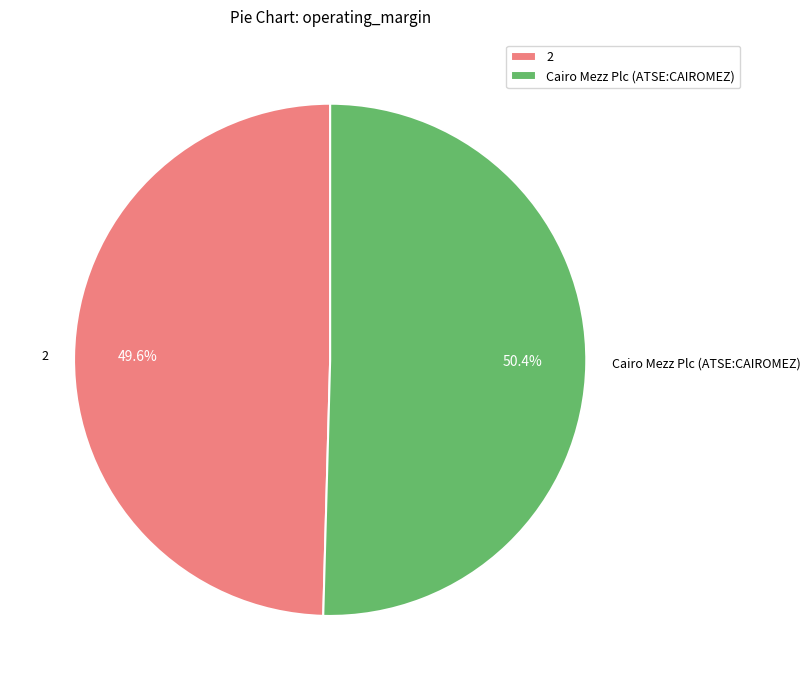

Does 2 represent more than half of the total?

No